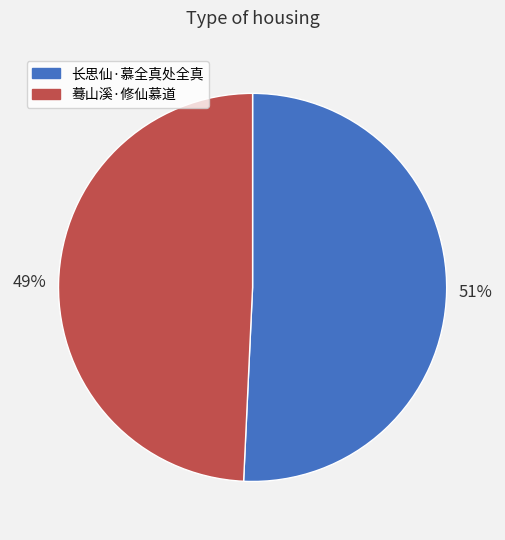

Is the sum of 长思仙·慕全真处全真 and 蓦山溪·修仙慕道 greater than half?

Yes